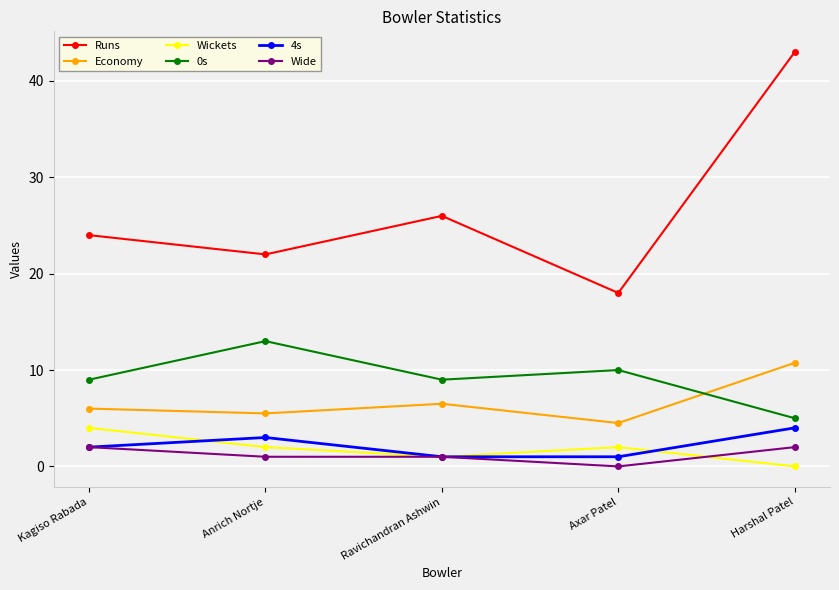

Reading left to right, transcribe all the data shown in this chart.

Runs: Kagiso Rabada=24.0	Anrich Nortje=22.0	Ravichandran Ashwin=26.0	Axar Patel=18.0	Harshal Patel=43.0
Economy: Kagiso Rabada=6.0	Anrich Nortje=5.5	Ravichandran Ashwin=6.5	Axar Patel=4.5	Harshal Patel=10.8
Wickets: Kagiso Rabada=4.0	Anrich Nortje=2.0	Ravichandran Ashwin=1.0	Axar Patel=2.0	Harshal Patel=0.0
0s: Kagiso Rabada=9.0	Anrich Nortje=13.0	Ravichandran Ashwin=9.0	Axar Patel=10.0	Harshal Patel=5.0
4s: Kagiso Rabada=2.0	Anrich Nortje=3.0	Ravichandran Ashwin=1.0	Axar Patel=1.0	Harshal Patel=4.0
Wide: Kagiso Rabada=2.0	Anrich Nortje=1.0	Ravichandran Ashwin=1.0	Axar Patel=0.0	Harshal Patel=2.0